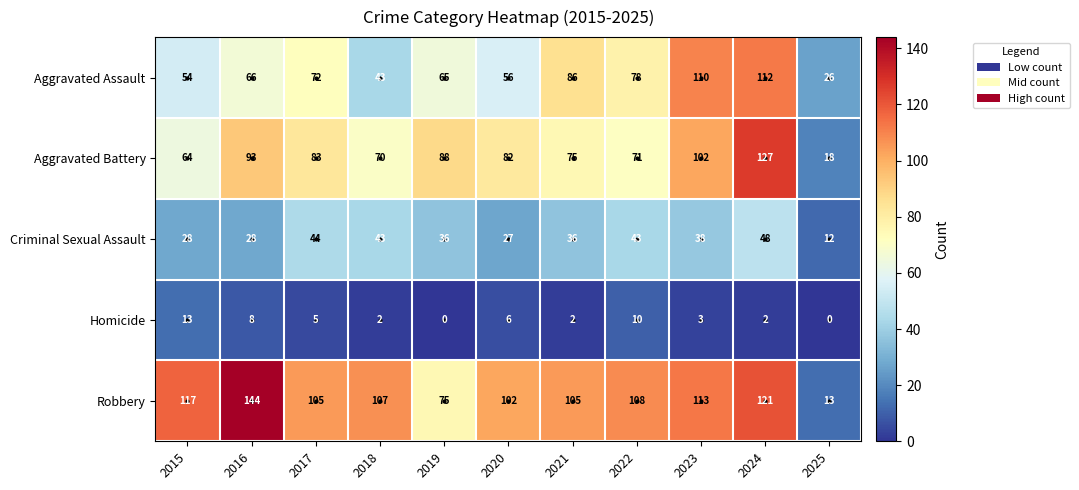

What is the maximum value shown in the chart?

144